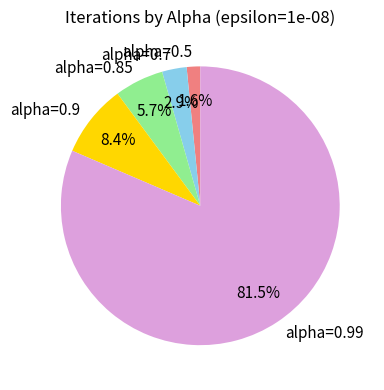

True or false: alpha=0.9 accounts for 8% of the total.

True